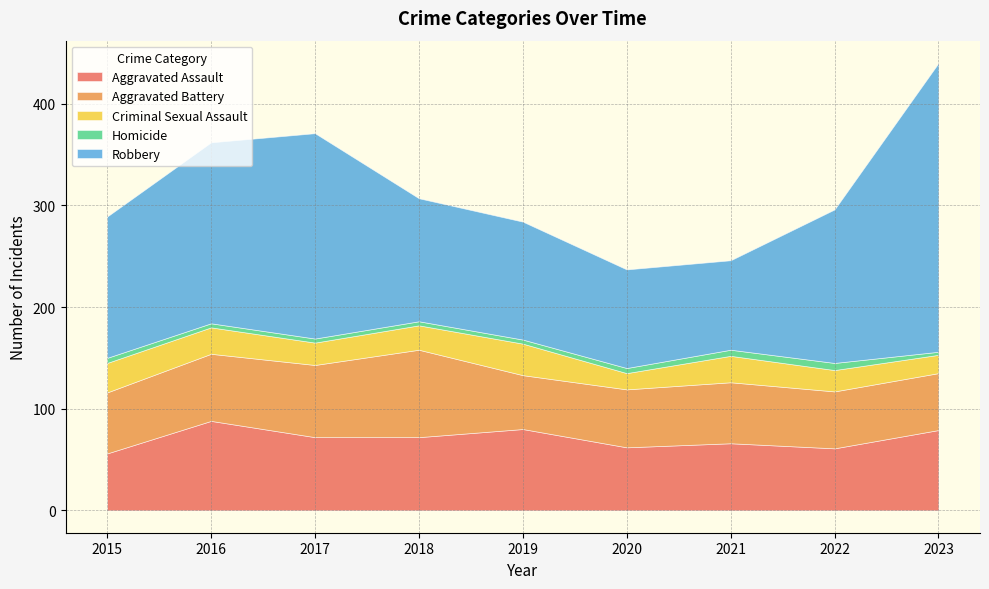

The Aggravated Battery series shows 97 at 2020. True or false?

False